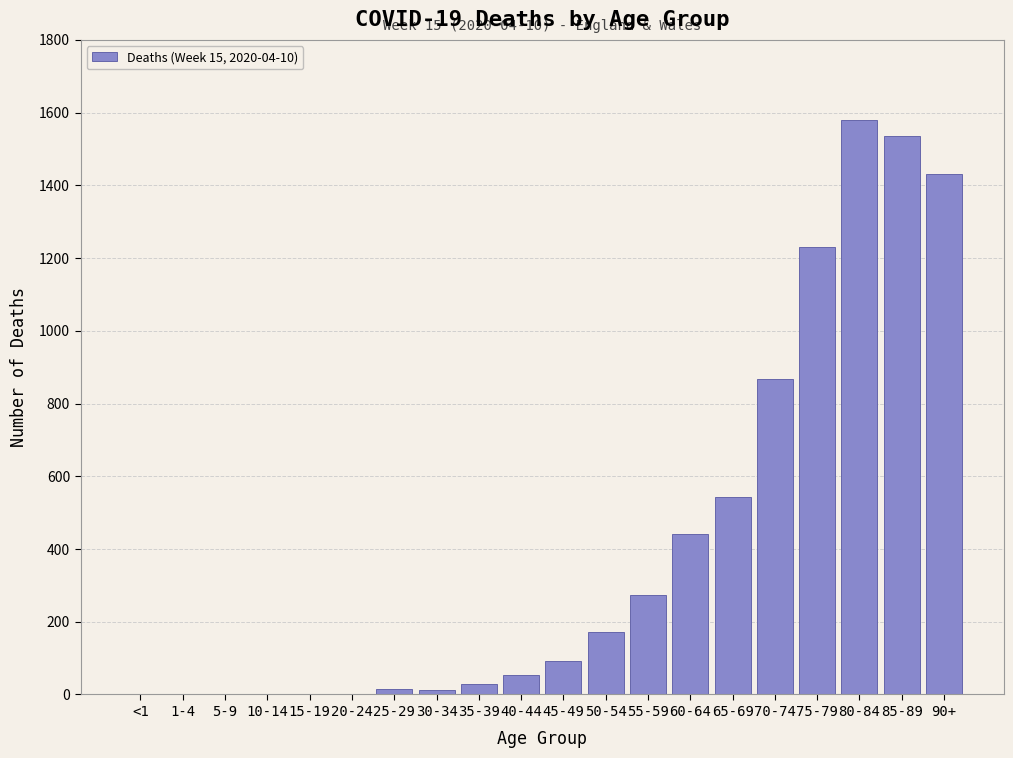

What is the sum of all values?

8280